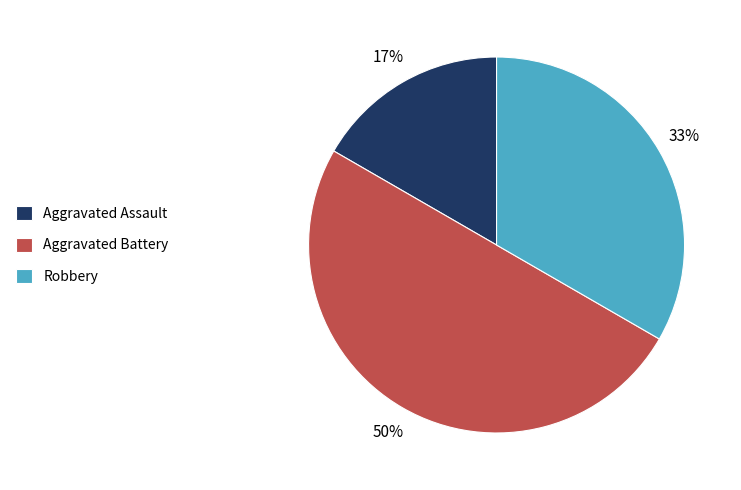

To the nearest percent, what portion does Robbery represent?

33%